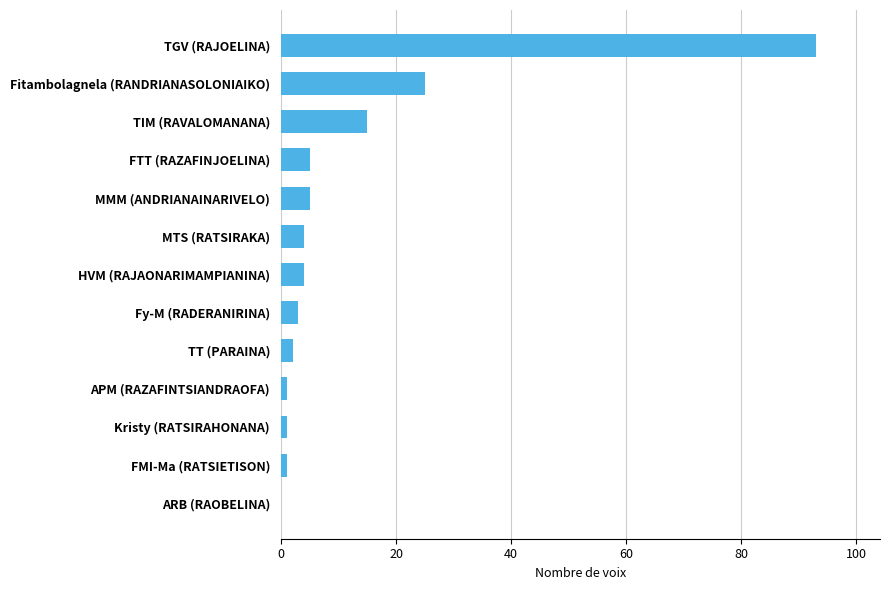

What is the change in value from Fitambolagnela (RANDRIANASOLONIAIKO) to MMM (ANDRIANAINARIVELO)?

-20